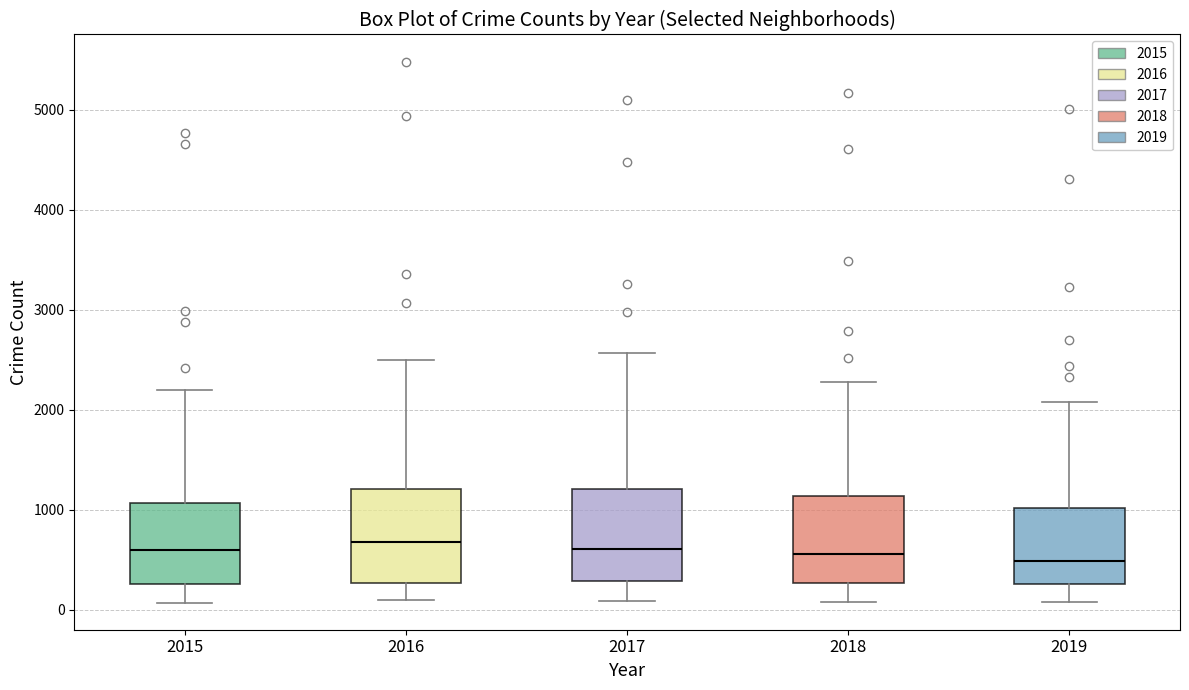

Reading left to right, read every box against the y-axis: the position of its median line, the range the box covers, and the ends of its whiskers. The values are not printed on the chart, so give them approximately, as read against the axis.

2015: median 600, box 300 to 1100, whiskers 100 to 2200
2016: median 700, box 300 to 1200, whiskers 100 to 2500
2017: median 600, box 300 to 1200, whiskers 100 to 2600
2018: median 600, box 300 to 1100, whiskers 100 to 2300
2019: median 500, box 300 to 1000, whiskers 100 to 2100